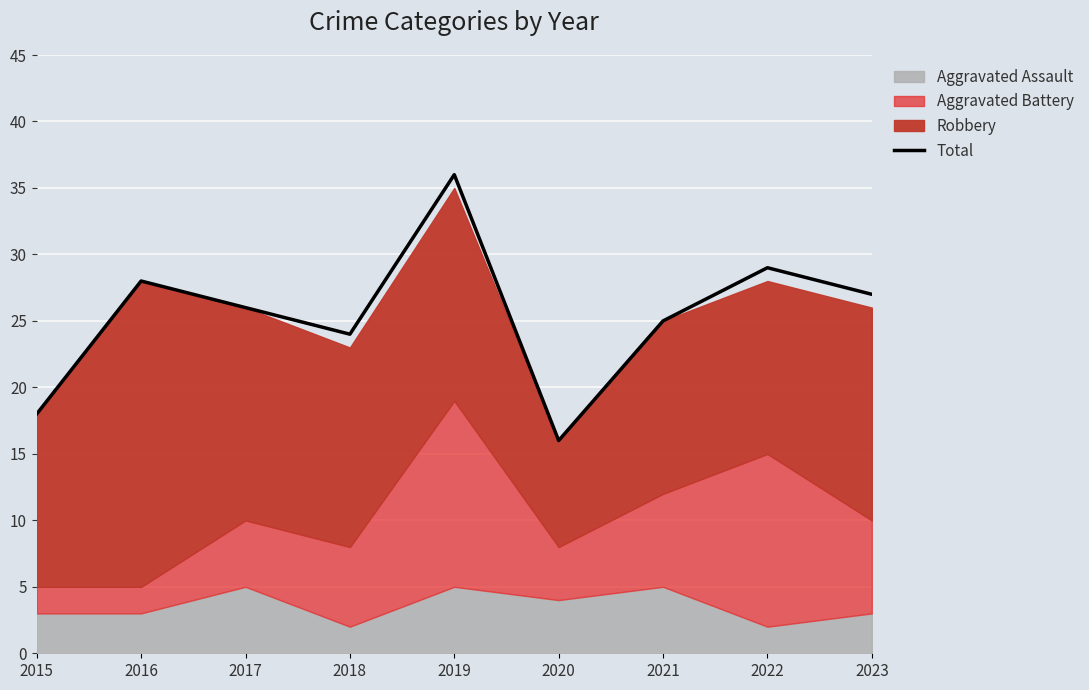

How many data points are above 26?

4